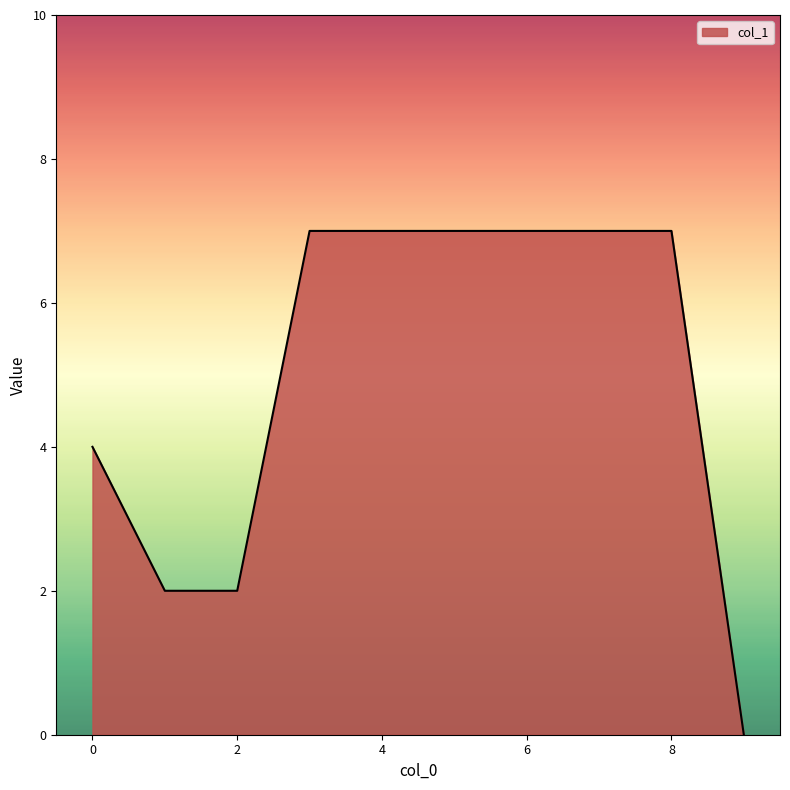

What is the difference between the maximum and minimum values?

7